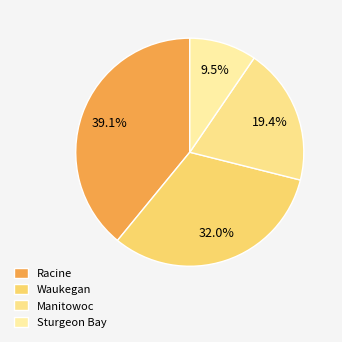

How many segments does this pie chart have?

4